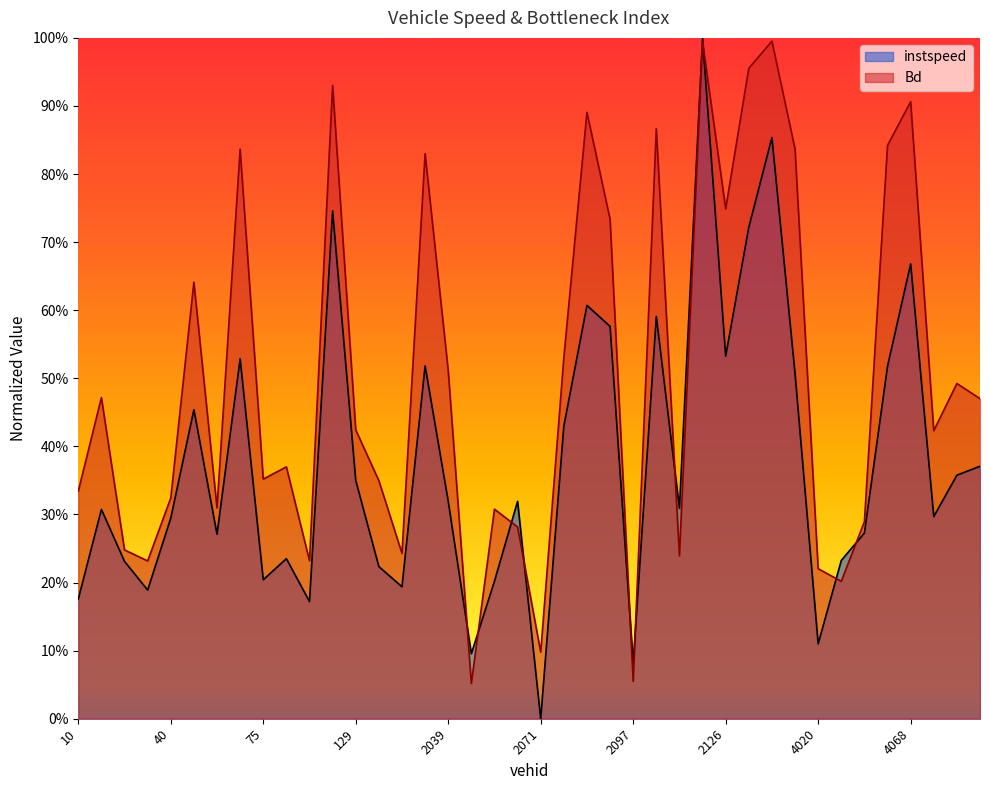

What is the label of the 23rd point from the left?

2079.0